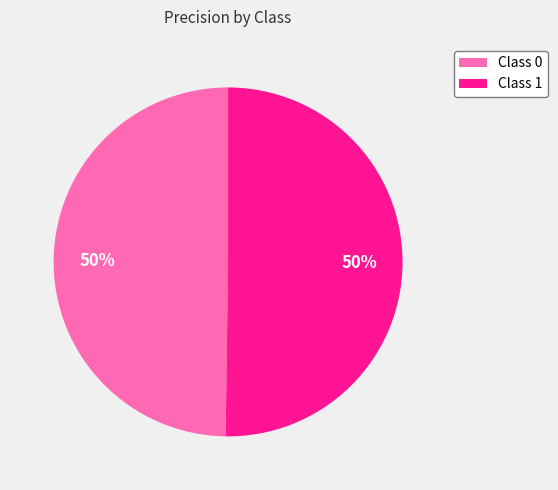

Is it true that Class 0 is 56% of the pie?

False